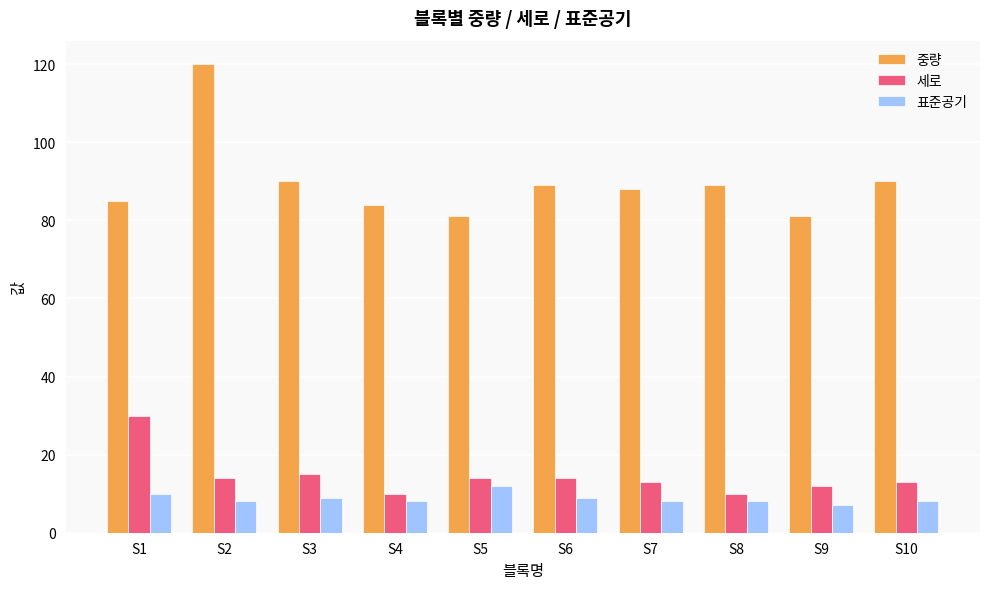

What is the average value of the 표준공기 series?

9